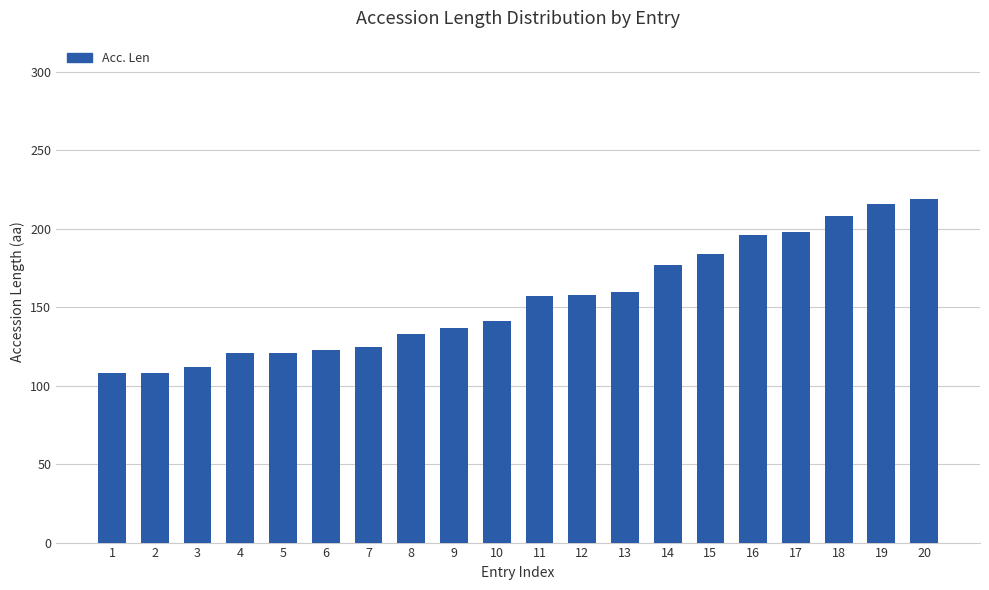

How many bars are there in total?

20